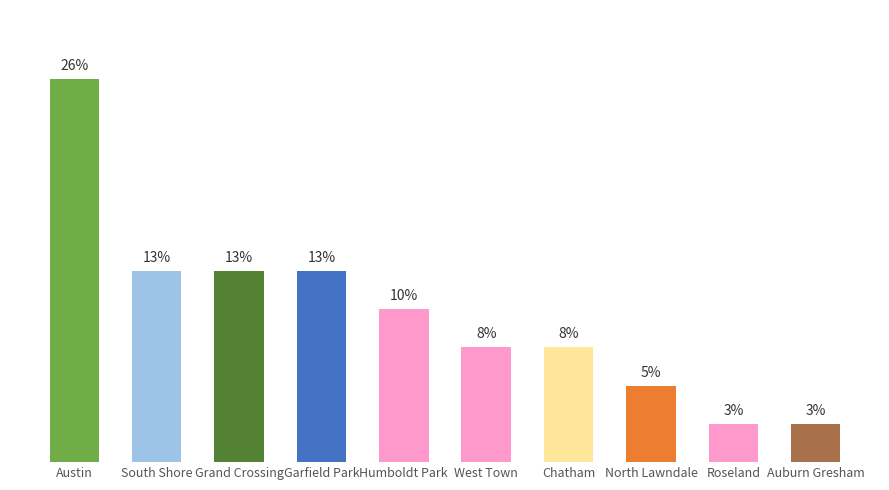

Rank the categories by value from lowest to highest.

Auburn Gresham, Roseland, North Lawndale, West Town, Chatham, Humboldt Park, Garfield Park, South Shore, Grand Crossing, Austin